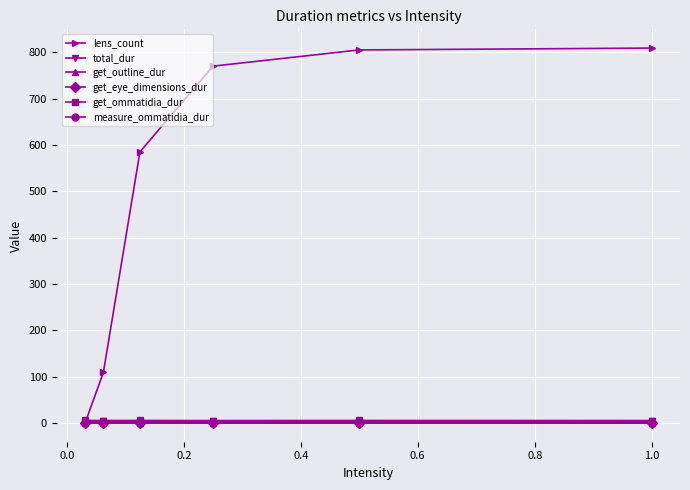

What are all the series names shown in the legend?

lens_count, total_dur, get_outline_dur, get_eye_dimensions_dur, get_ommatidia_dur, measure_ommatidia_dur